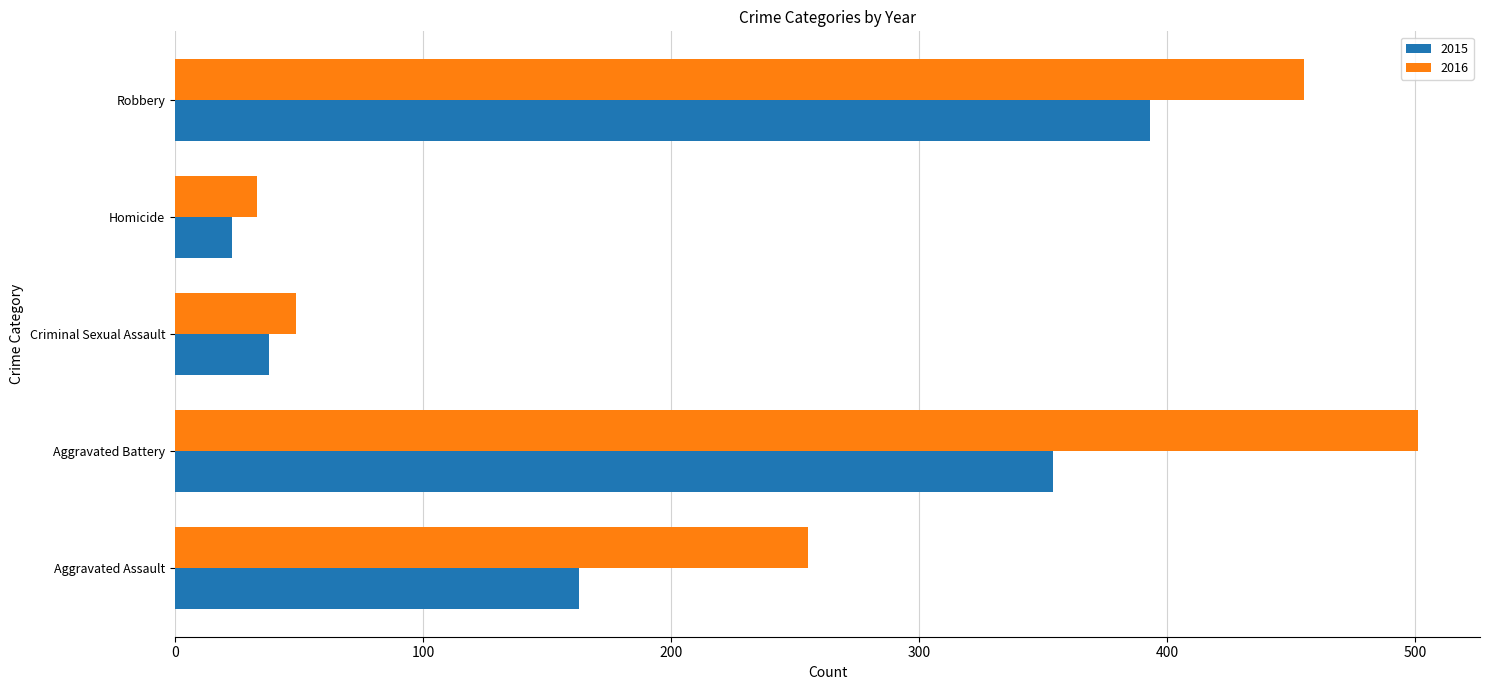

What is the total value across all series at Aggravated Battery?

855